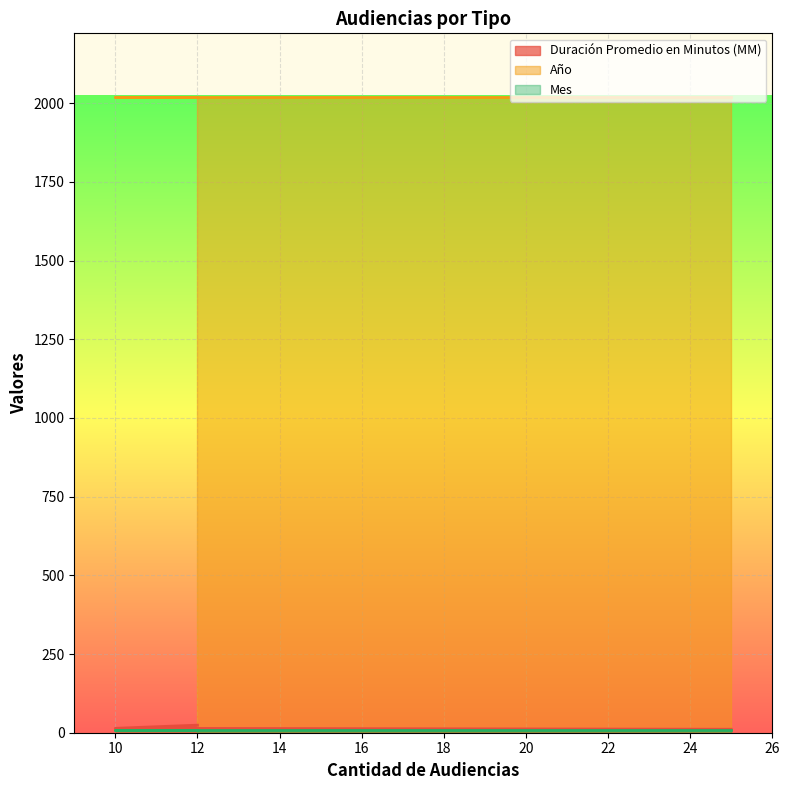

What are all the series names shown in the legend?

Duración Promedio en Minutos (MM), Año, Mes